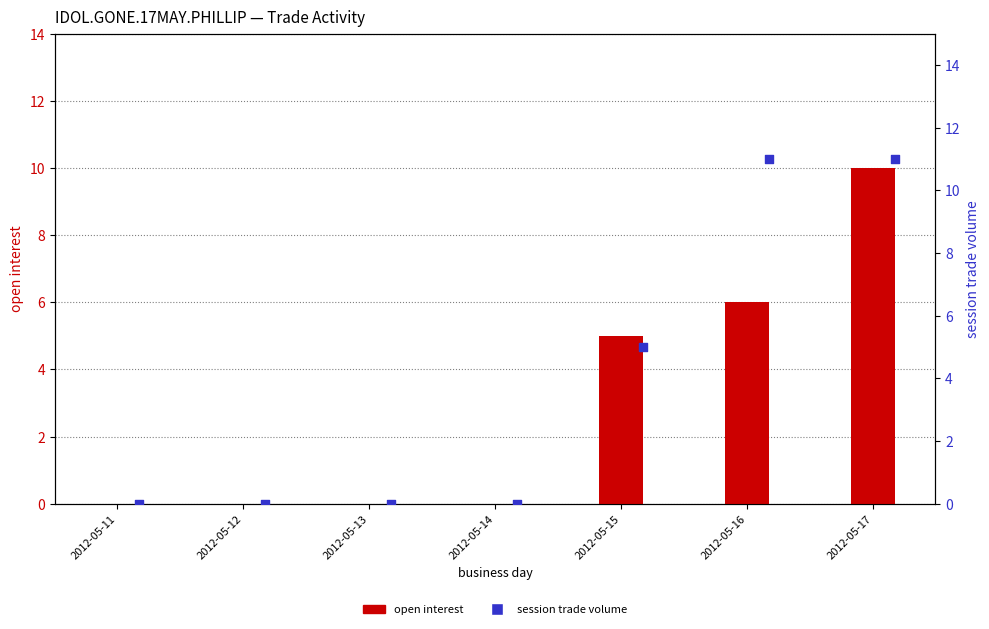

Is the value of session trade volume at 2012-05-11 greater than the value of open interest at 2012-05-13?

No